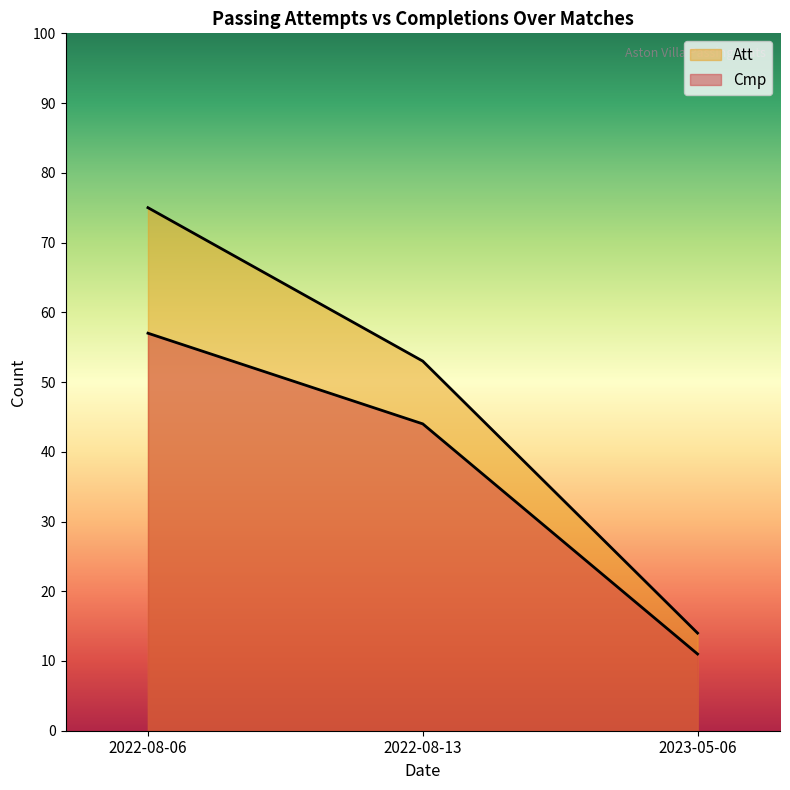

What is the spread (max minus min) of values at 2023-05-06?

3